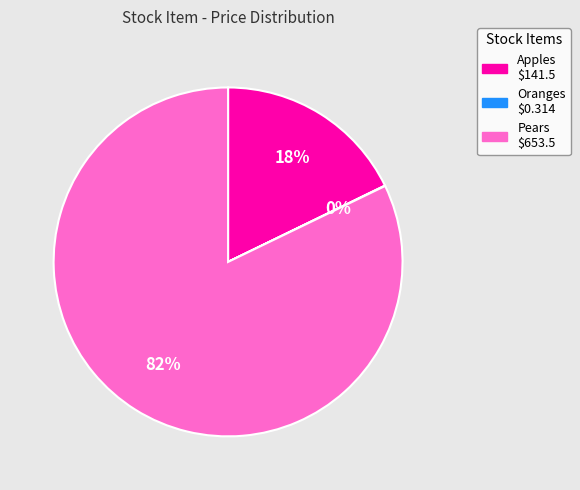

To the nearest percent, what percentage of the pie is Apples?

18%